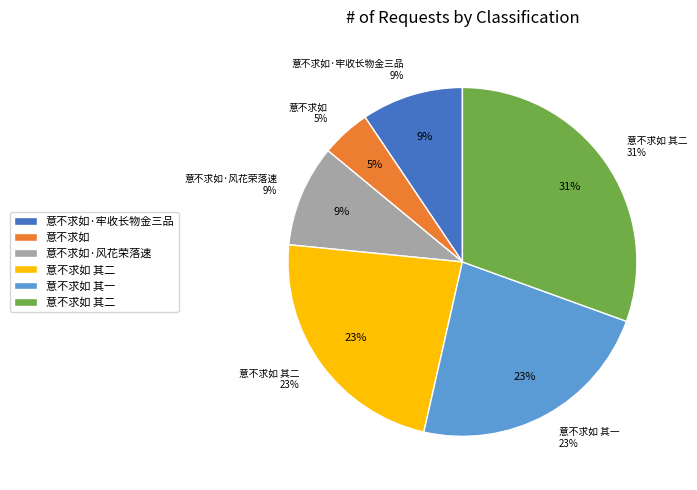

What is the total percentage of 意不求如 其一 and 意不求如·风花荣落速?

32.4%